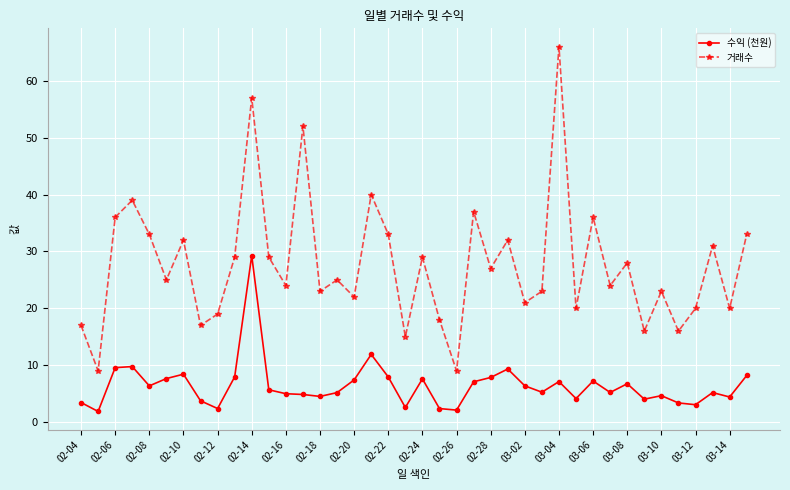

In 거래수, how many points are higher than both neighbors (excluding endpoints)?

14